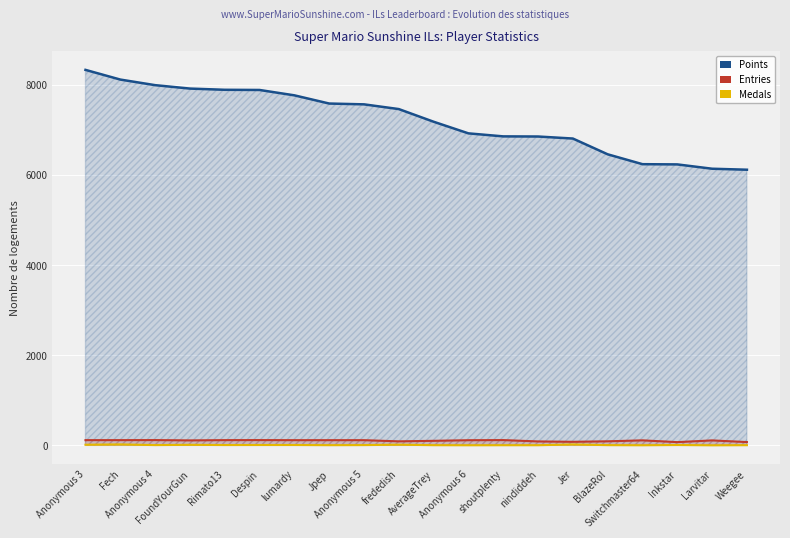

Reading left to right, transcribe all the data shown in this chart.

Points: Anonymous 3=8333	Fech=8118	Anonymous 4=7994	FoundYourGun=7918	Rimato13=7891	Despin=7887	lumardy=7768	Jpep=7586	Anonymous 5=7568	frededish=7463	AverageTrey=7182	Anonymous 6=6924	shoutplenty=6857	nindiddeh=6854	Jer=6809	BlazeRol=6459	Switchmaster64=6240	Inkstar=6235	Larvitar=6139	Weegee=6117
Entries: Anonymous 3=115	Fech=115	Anonymous 4=116	FoundYourGun=109	Rimato13=115	Despin=116	lumardy=114	Jpep=114	Anonymous 5=114	frededish=88	AverageTrey=100	Anonymous 6=113	shoutplenty=116	nindiddeh=86	Jer=78	BlazeRol=89	Switchmaster64=110	Inkstar=71	Larvitar=109	Weegee=72
Medals: Anonymous 3=13	Fech=20	Anonymous 4=5	FoundYourGun=11	Rimato13=6	Despin=7	lumardy=7	Jpep=3	Anonymous 5=5	frededish=14	AverageTrey=3	Anonymous 6=1	shoutplenty=2	nindiddeh=2	Jer=19	BlazeRol=4	Switchmaster64=1	Inkstar=7	Larvitar=0	Weegee=3